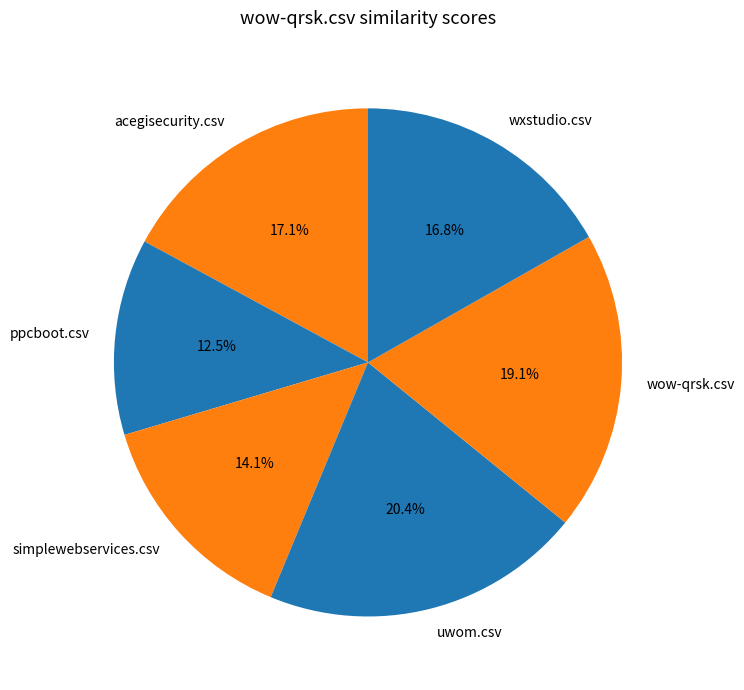

True or false: simplewebservices.csv accounts for 14% of the total.

True